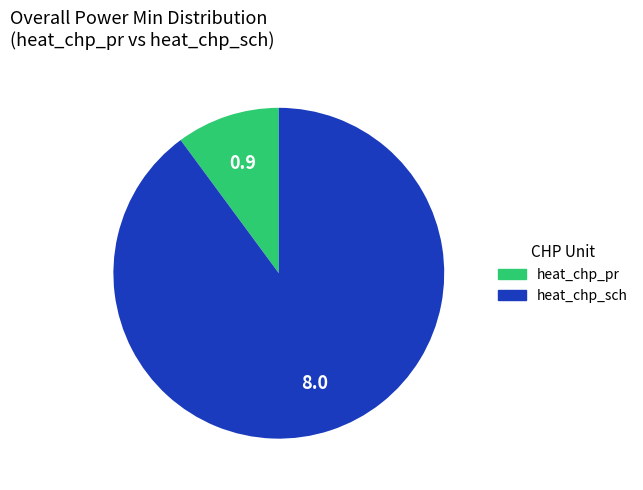

Is it true that heat_chp_pr is 10% of the pie?

True